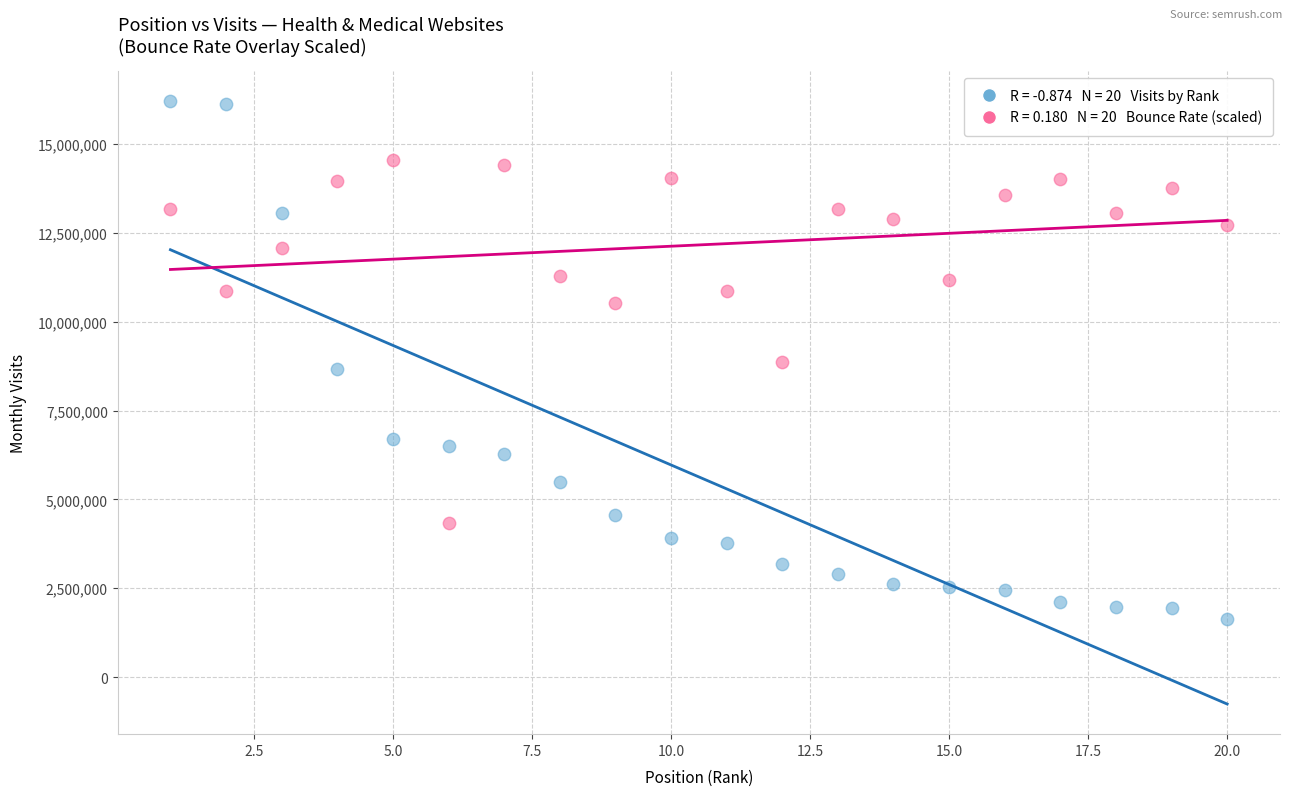

Across all data points, what is the range of Y values (max minus min)?

14564505.0